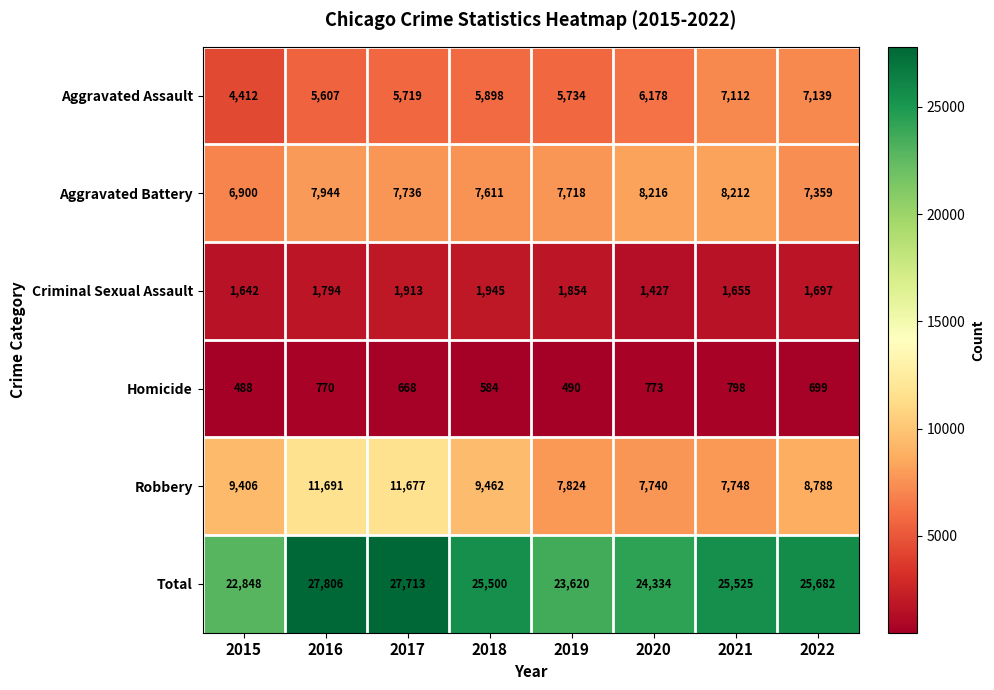

What is the difference between the maximum and minimum values in the Homicide series?

310